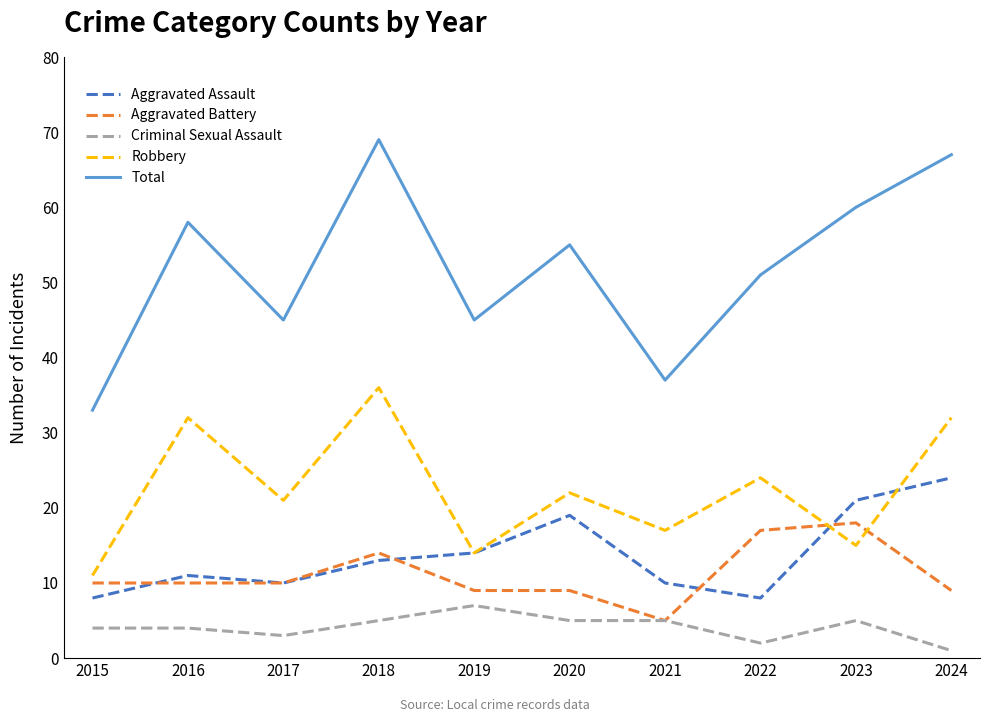

Is it true that Total equals 33 at 2020?

False